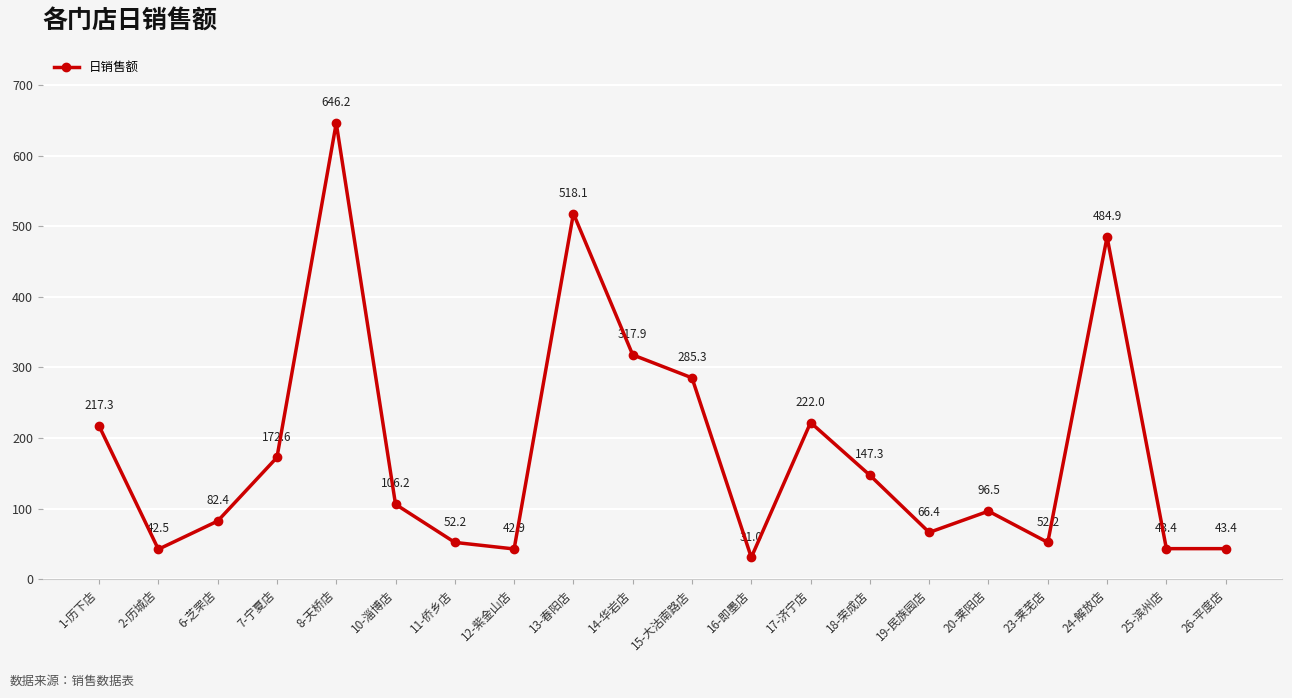

Does the chart have visible grid lines?

Yes